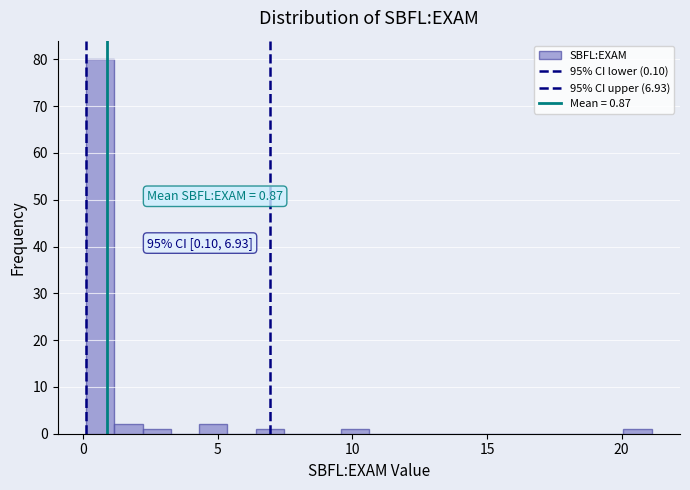

Around what value on the x-axis is the tallest bar? Give the approximate position of its centre, as read against the axis.

0.5